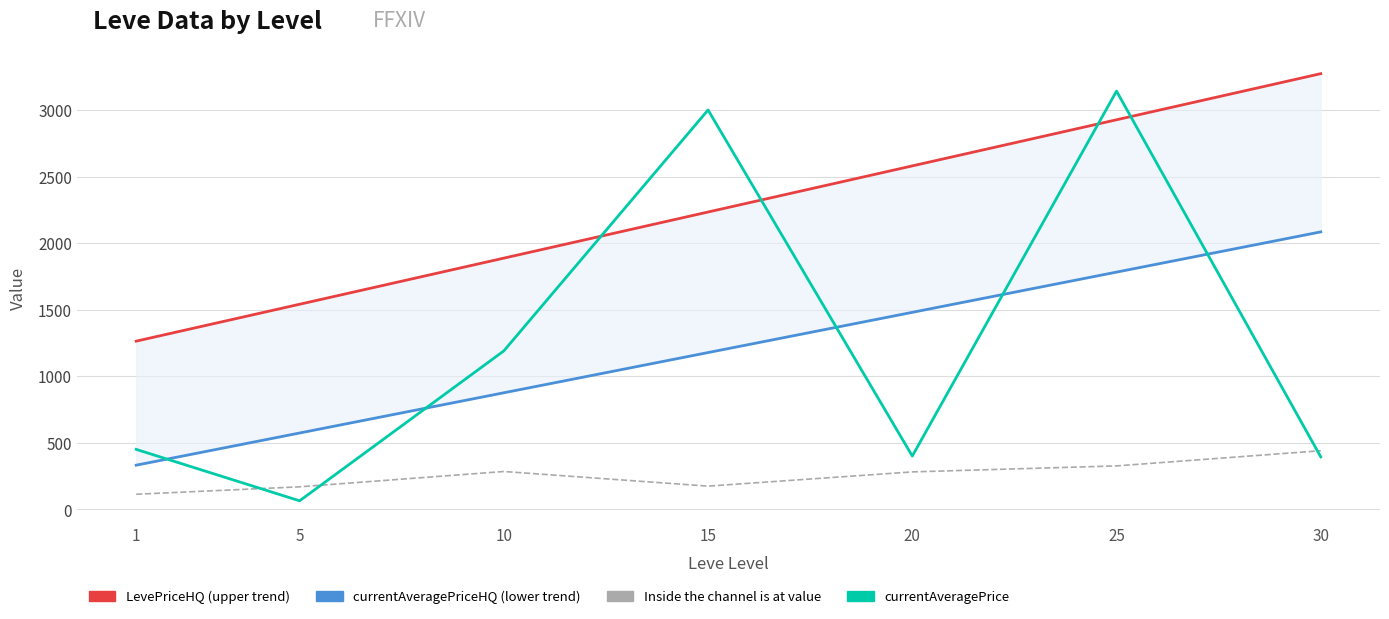

What is the highest value of the Leve Gil series?

440.0